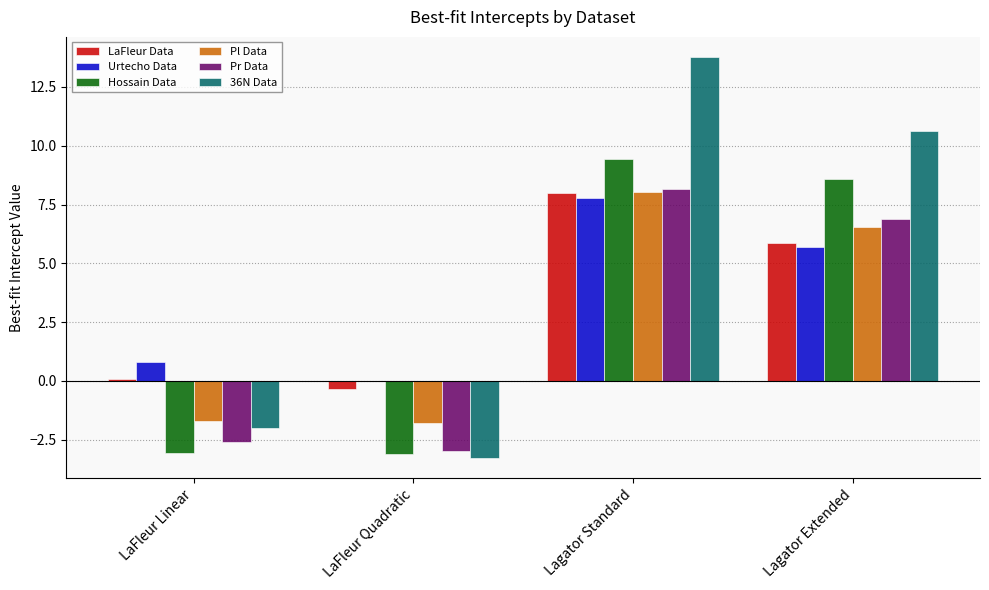

Which series has the largest total across all categories?

36N Data